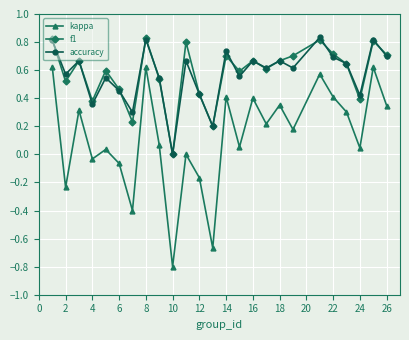

True or false: kappa and accuracy cross at least once.

False